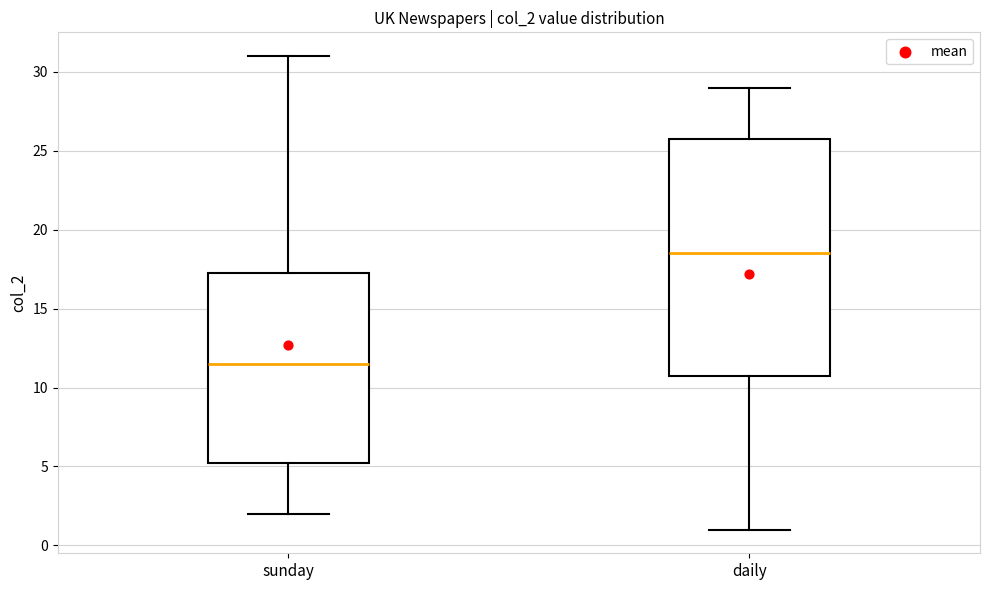

Reading left to right, transcribe this box plot: for each box, give where its median line is, the range the box spans, and where its two whiskers end, as read against the y-axis. The values are not printed on the chart, so give them approximately, as read against the axis.

sunday: median 11.5, box 5.5 to 17.5, whiskers 2.0 to 31.0
daily: median 18.5, box 11.0 to 26.0, whiskers 1.0 to 29.0